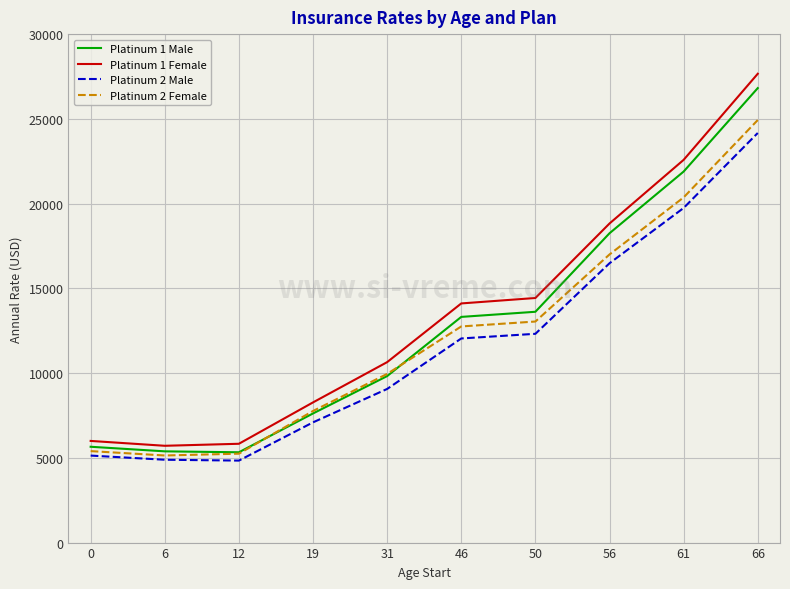

How many lines are shown in the chart?

4